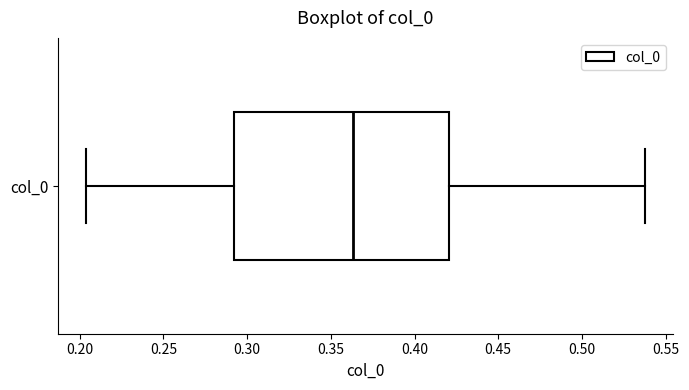

Read this box plot against the x-axis: the position of the median line, the range covered by the box, and the ends of both whiskers. The values are not printed on the chart, so give them approximately, as read against the axis.

median 0.365, box 0.290 to 0.420, whiskers 0.205 to 0.540